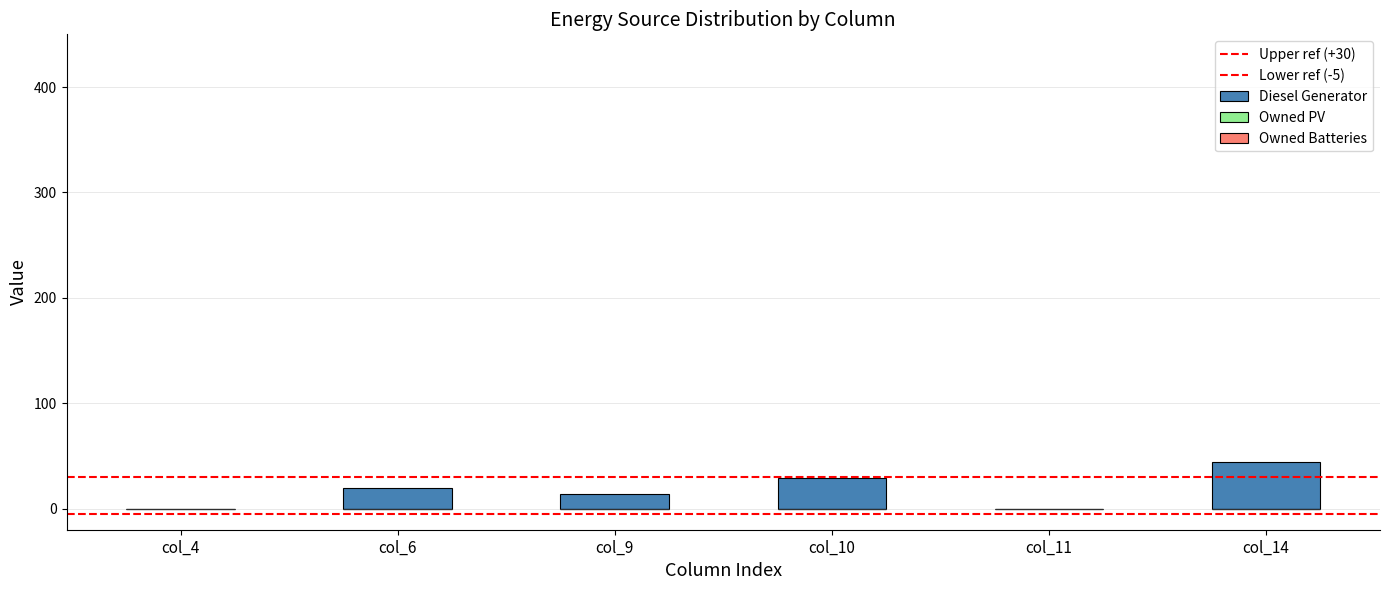

At which category does the chart reach its minimum across all series?

col_4